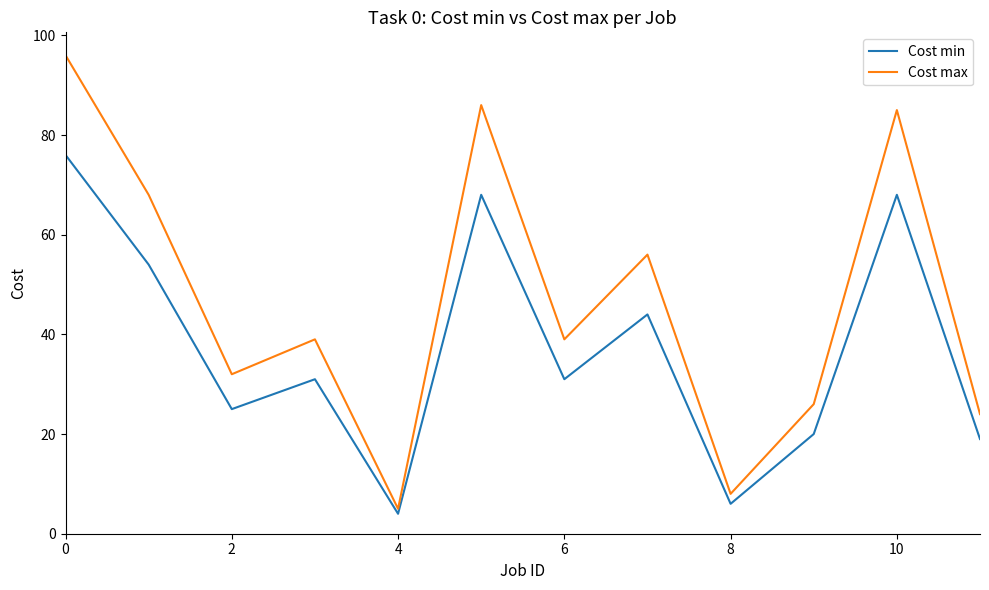

List the series in order of their peak value, lowest first.

Cost min, Cost max